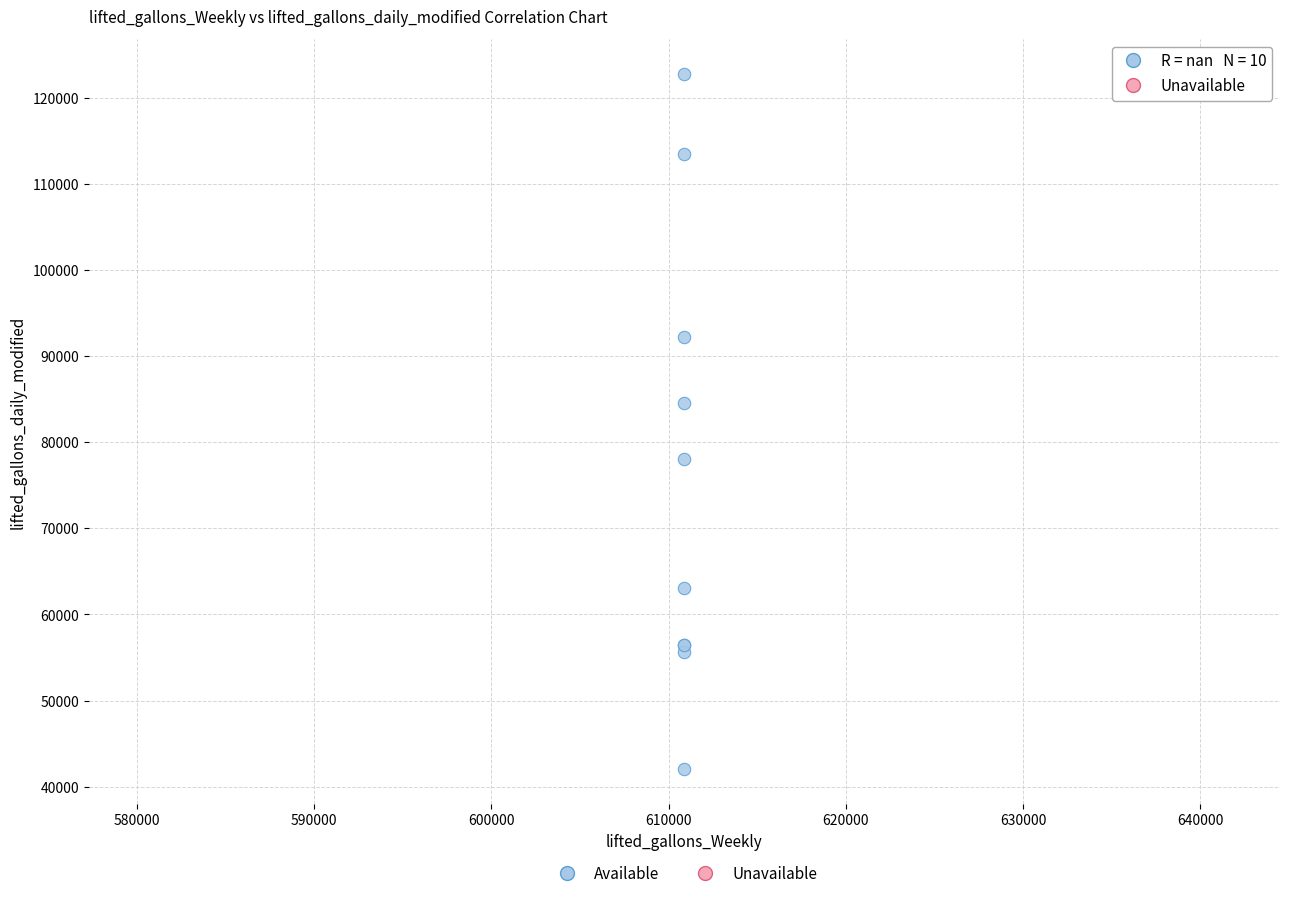

What Y value in the scatter plot is closest to 82402?

84503